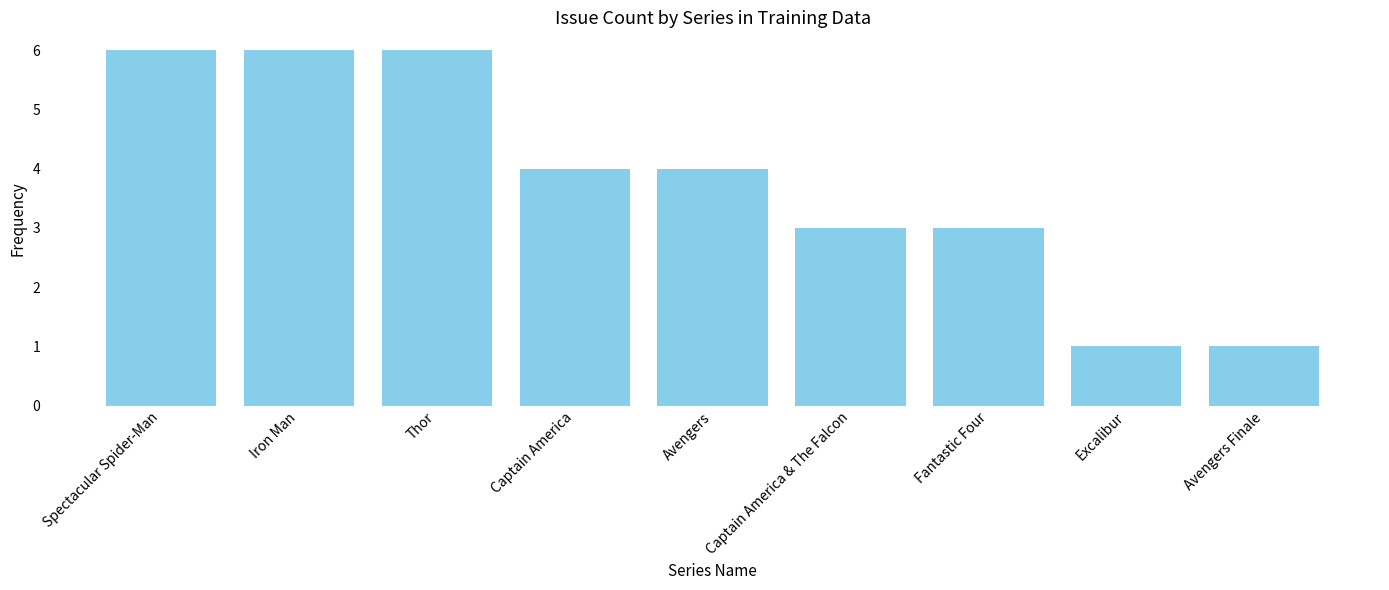

What is the label of the 8th bar from the left?

Excalibur